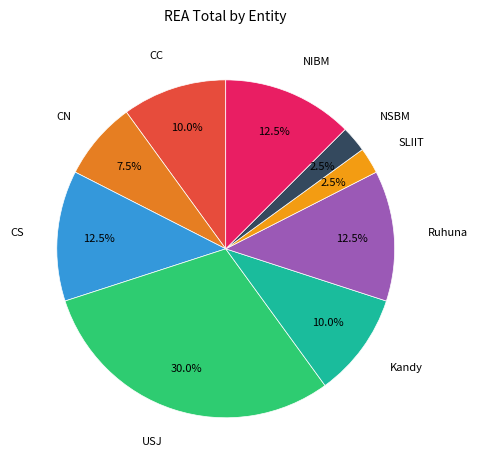

Between SLIIT and Kandy, which is larger?

Kandy